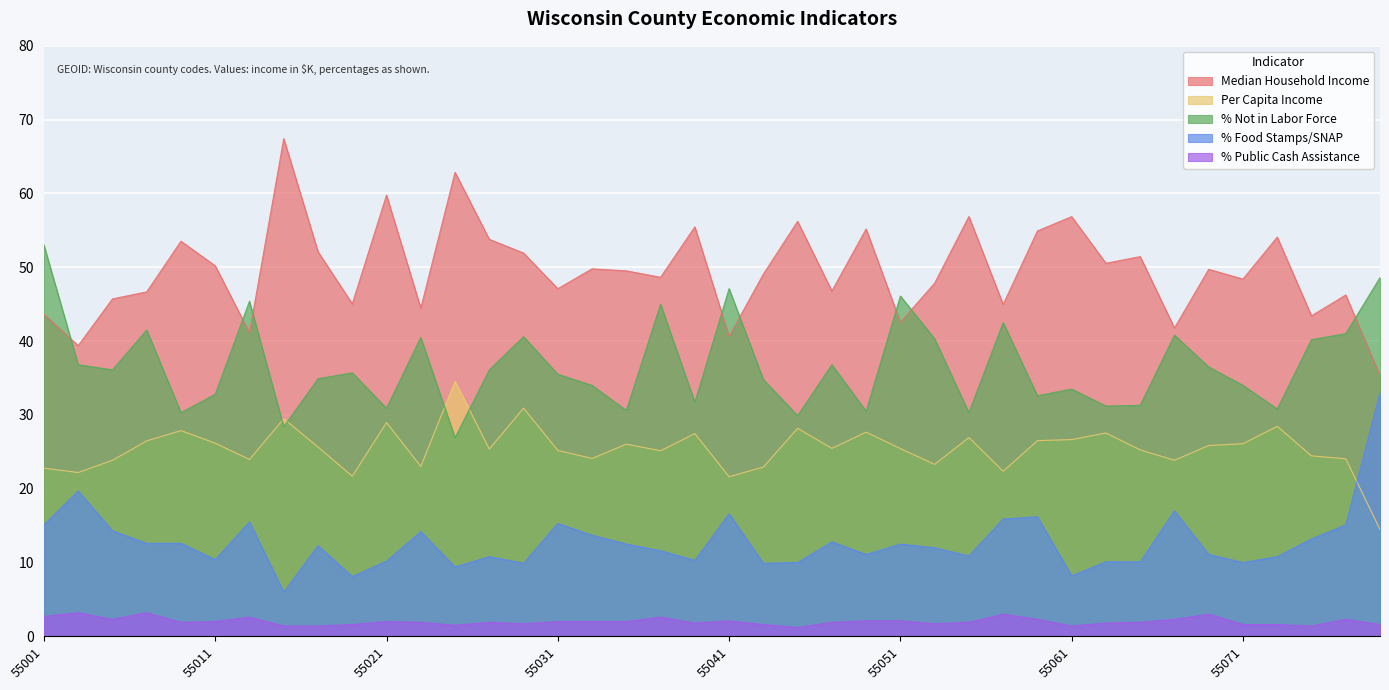

Is the value of % Not in Labor Force at 55078 greater than the value of % Public Cash Assistance at 55011?

Yes